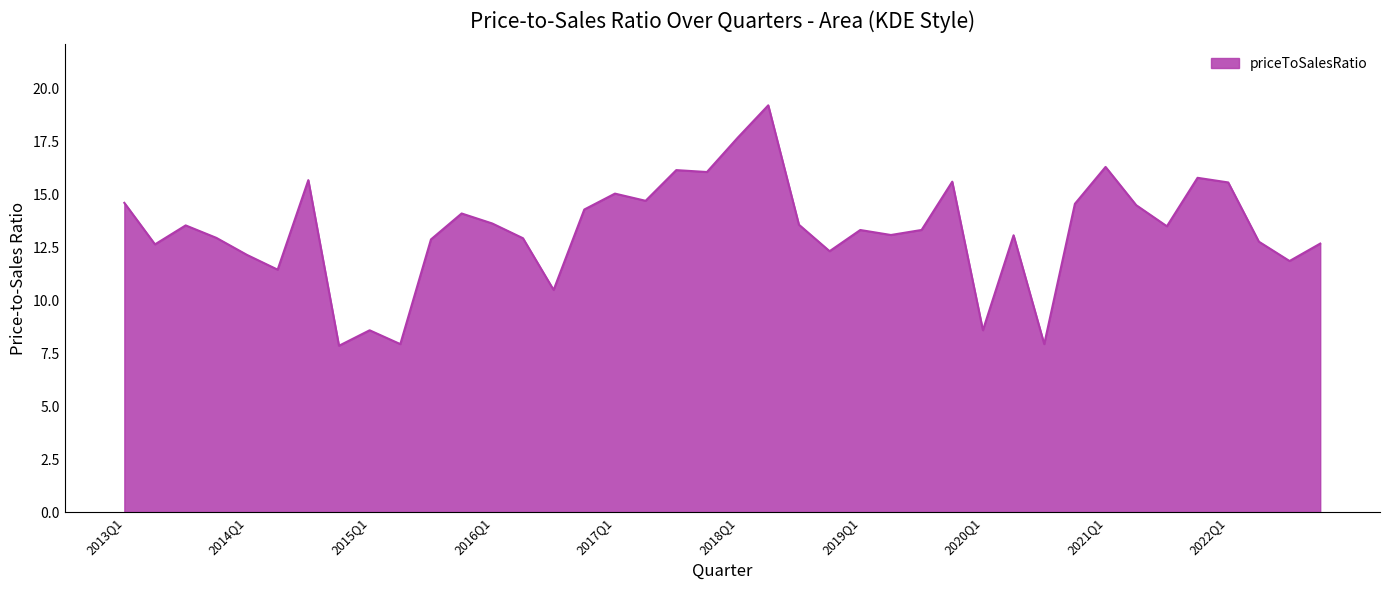

What is the difference between the maximum and minimum values?

11.3